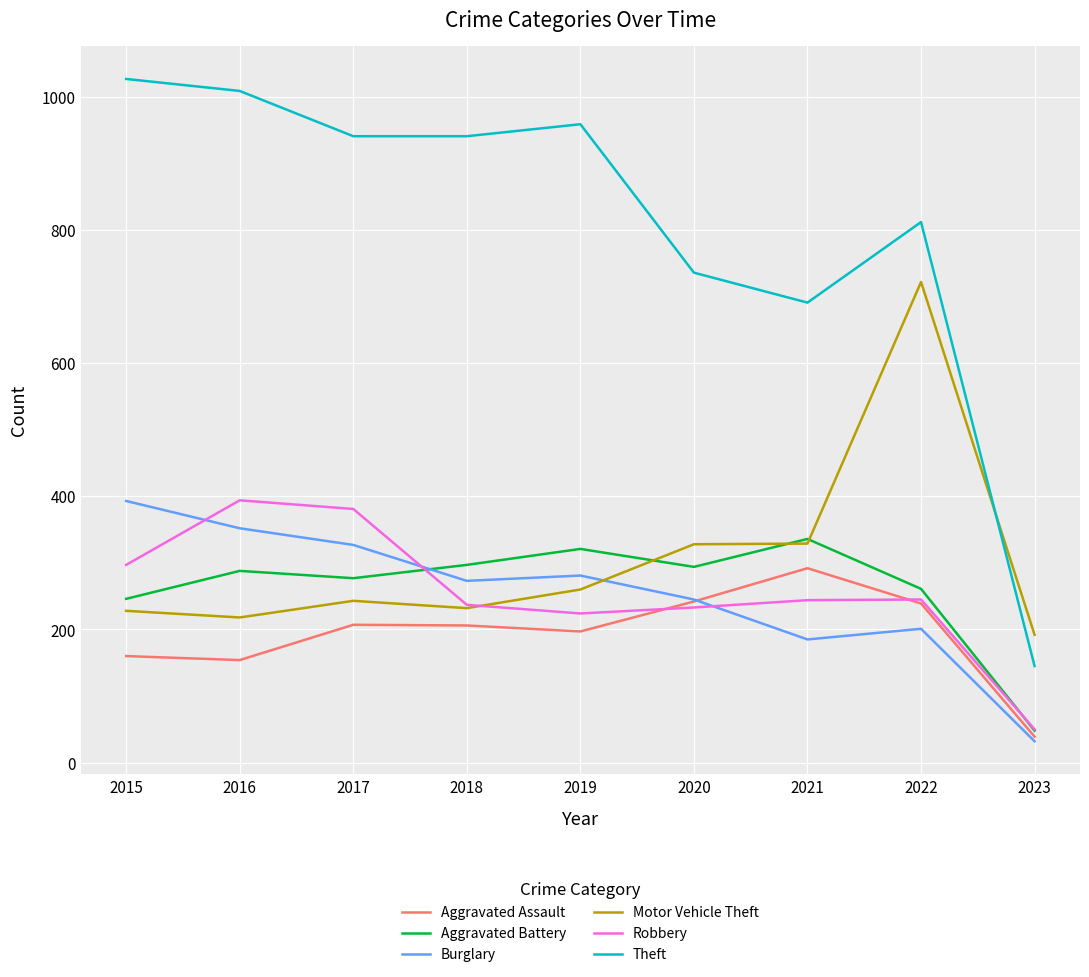

At which category does Motor Vehicle Theft reach its first local peak?

2017